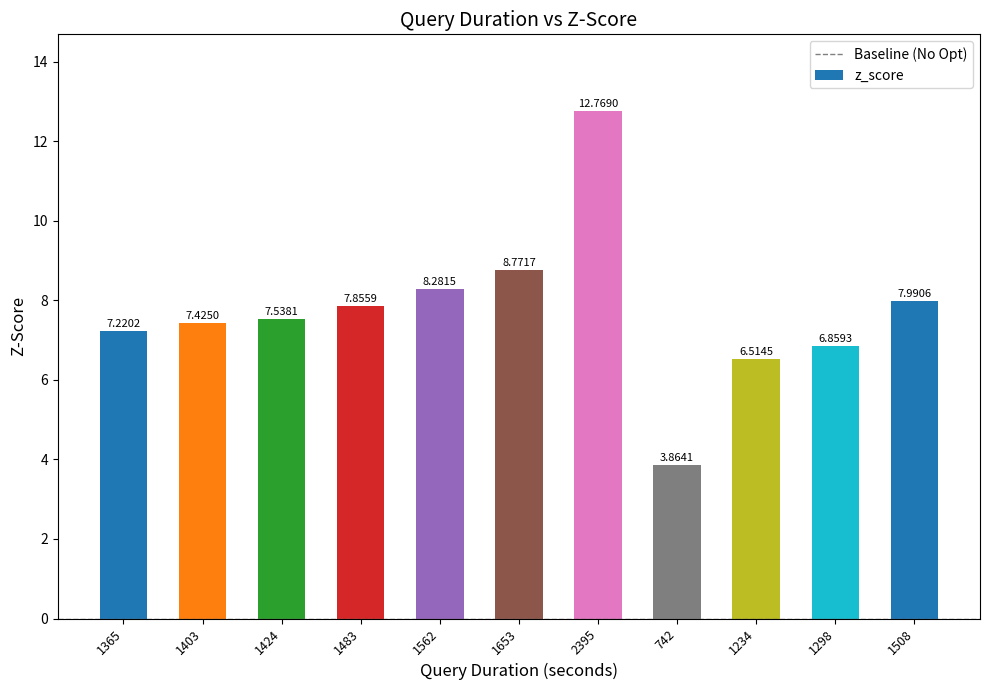

What position from the left is 2395?

7